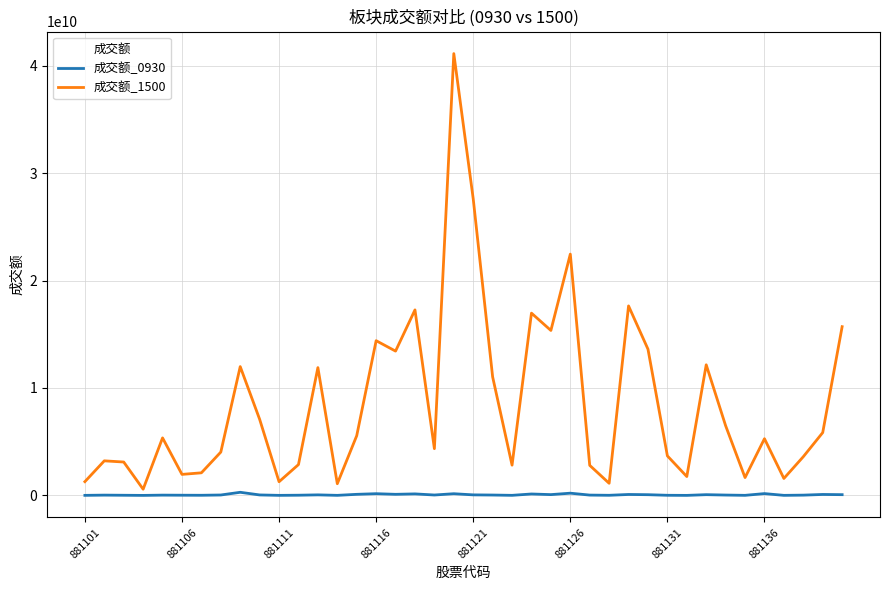

Which series has the widest spread of values?

成交额_1500